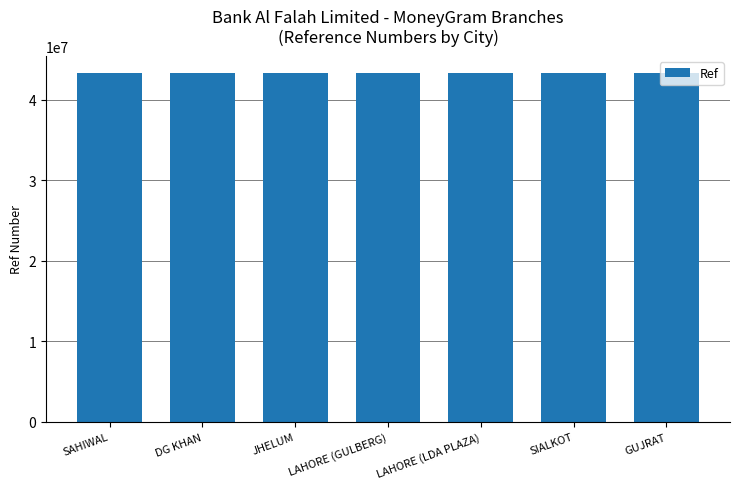

What is the difference between the maximum and minimum values?

249